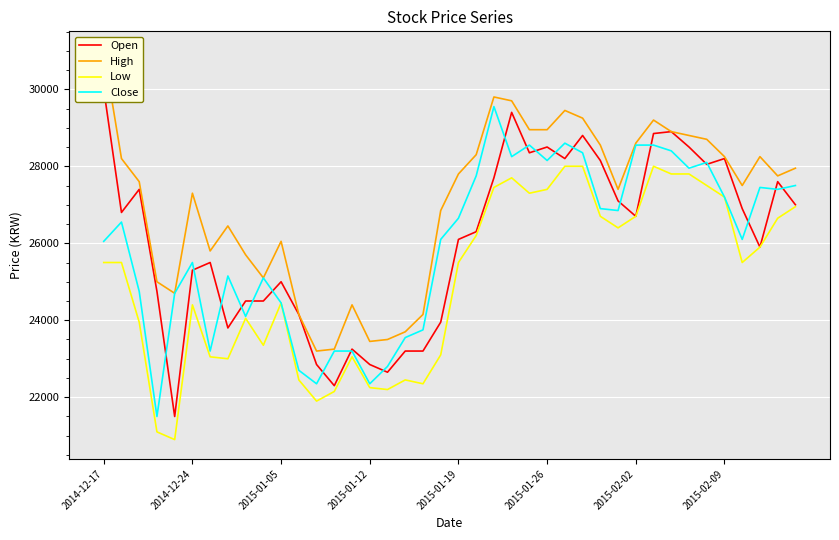

What is the greatest value displayed?

31000